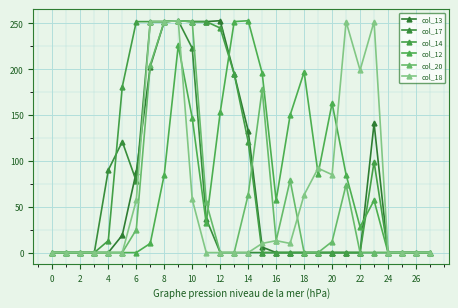

Reading left to right, extract all data points from this chart.

col_13: 0	0	0	0	0	19	88	203	252	253	252	252	253	195	133	6	0	0	0	0	0	0	0	141	0	0	0	0
col_17: 0	0	0	0	90	121	78	252	252	253	223	37	0	0	0	0	0	0	0	0	0	0	0	0	0	0	0	0
col_14: 0	0	0	0	13	181	252	252	252	253	252	252	245	195	121	0	0	0	0	0	0	0	0	99	0	0	0	0
col_12: 0	0	0	0	0	0	0	10	85	226	147	32	153	252	253	196	57	150	197	86	163	85	28	57	0	0	0	0
col_20: 0	0	0	0	0	0	25	205	252	253	252	55	0	0	63	178	13	79	0	0	12	74	0	0	0	0	0	0
col_18: 0	0	0	0	0	0	57	252	252	253	58	0	0	0	0	10	13	10	63	92	85	252	199	252	0	0	0	0